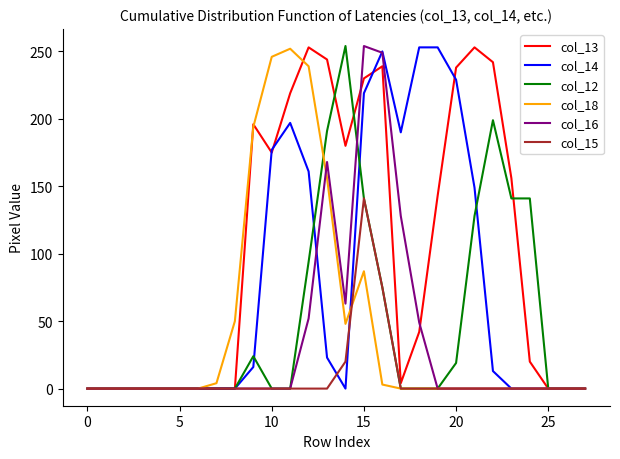

What is the greatest value displayed?

254